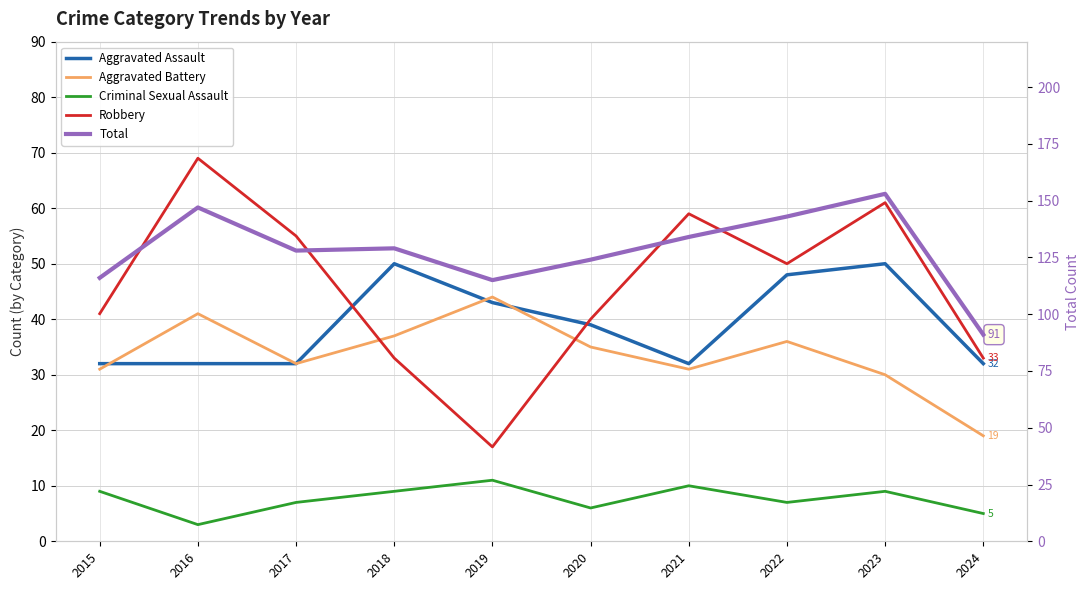

Which has a higher value, 2021 or 2020?

2020